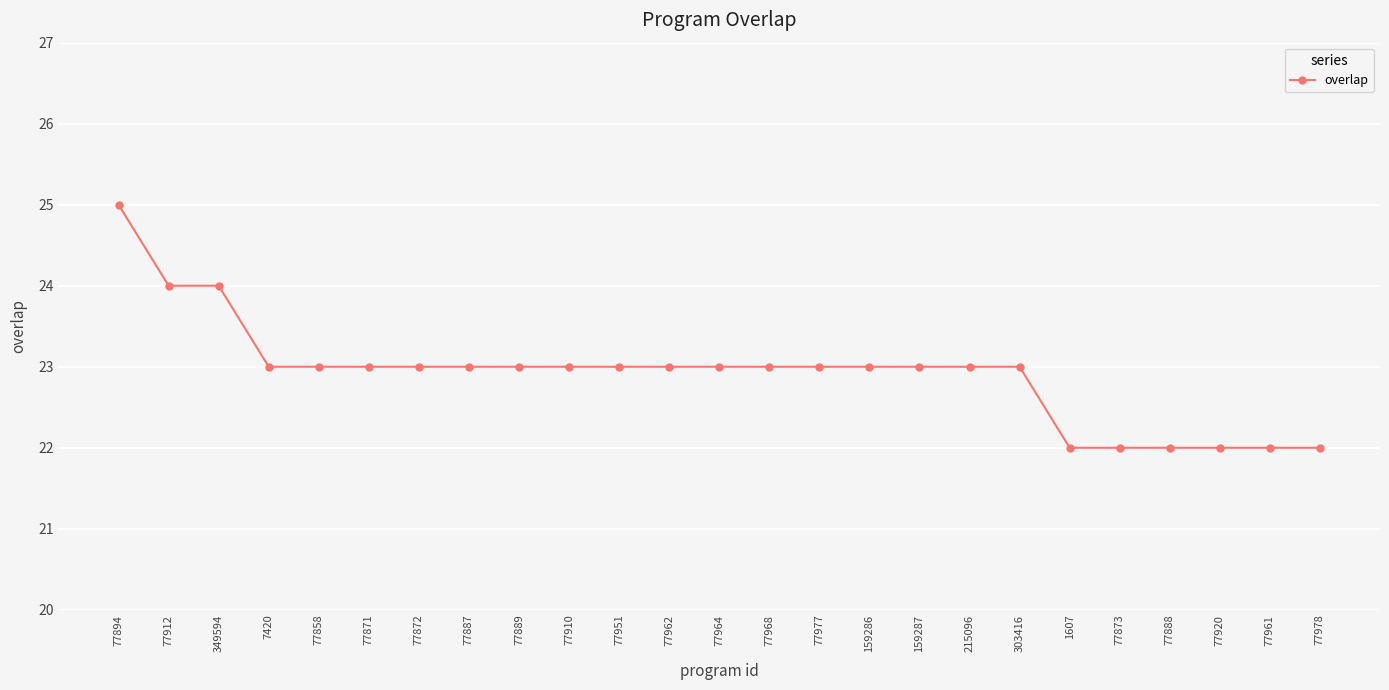

Does the chart display data point markers on the line(s)?

Yes